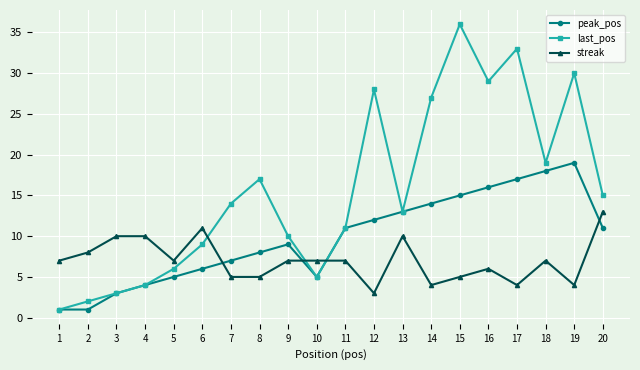

Which label corresponds to the largest value in the chart?

15